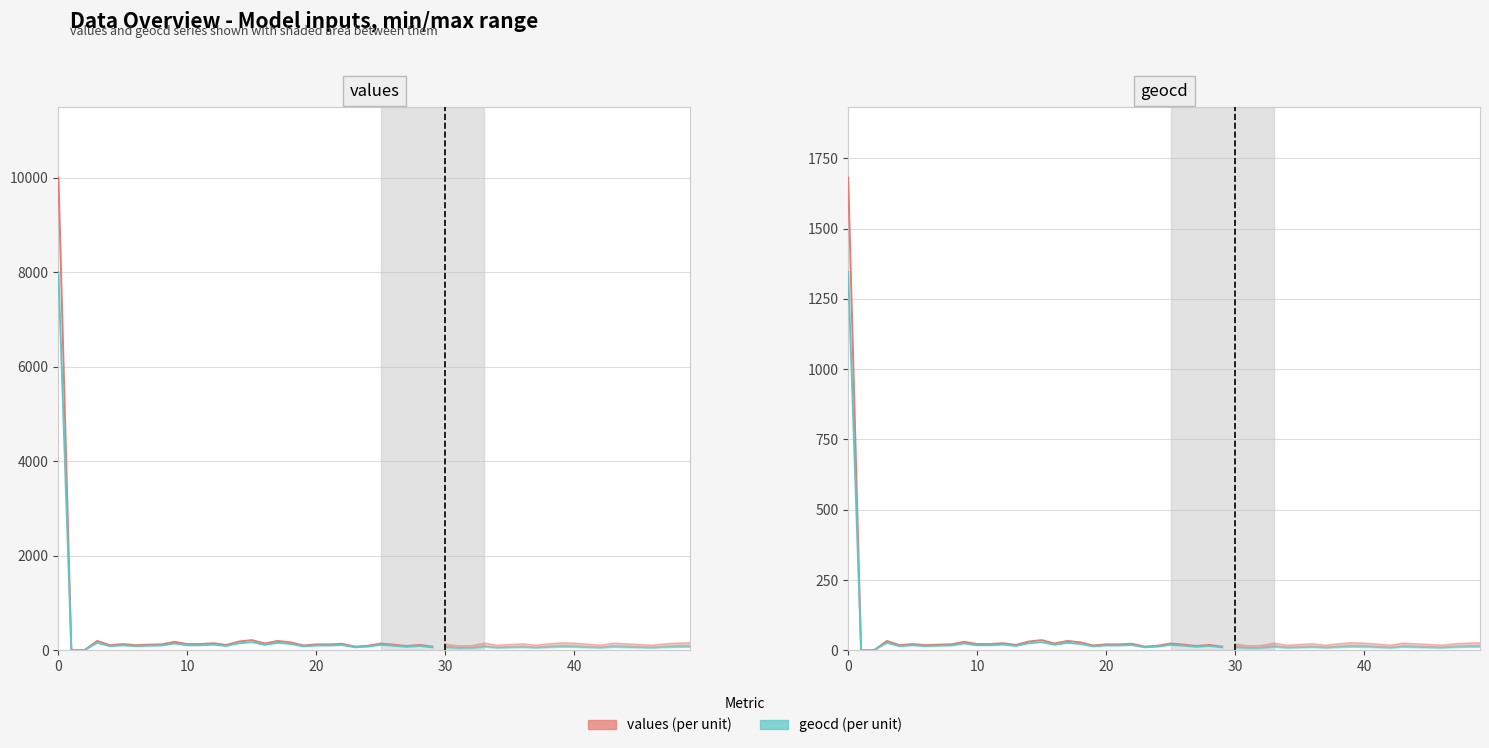

Is the value of values (per unit) at 9 greater than the value of geocd (per unit) at 29?

Yes